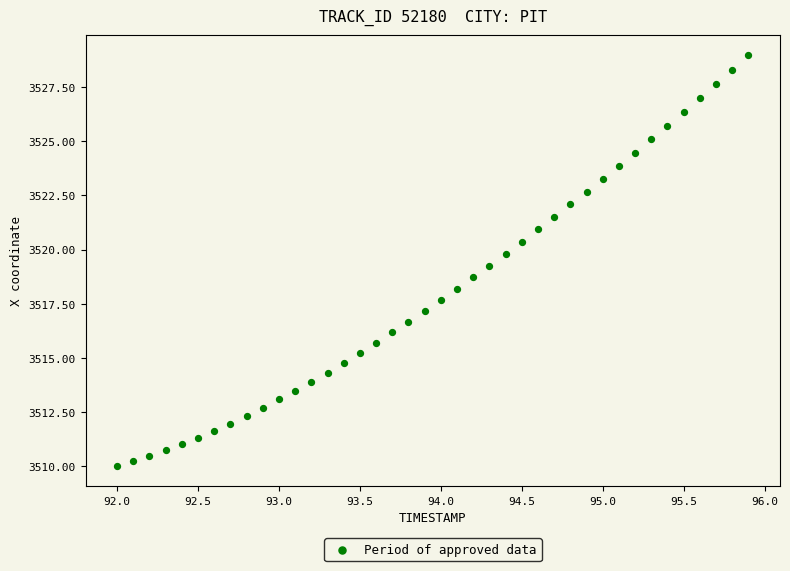

What is the range of X values (max minus min)?

3.9